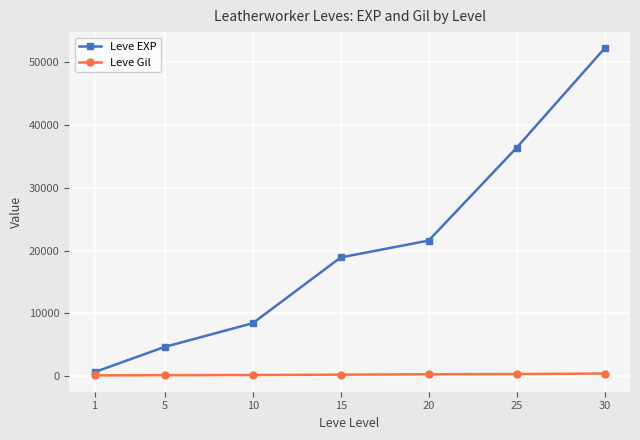

At which category does the chart reach its peak across all series?

30